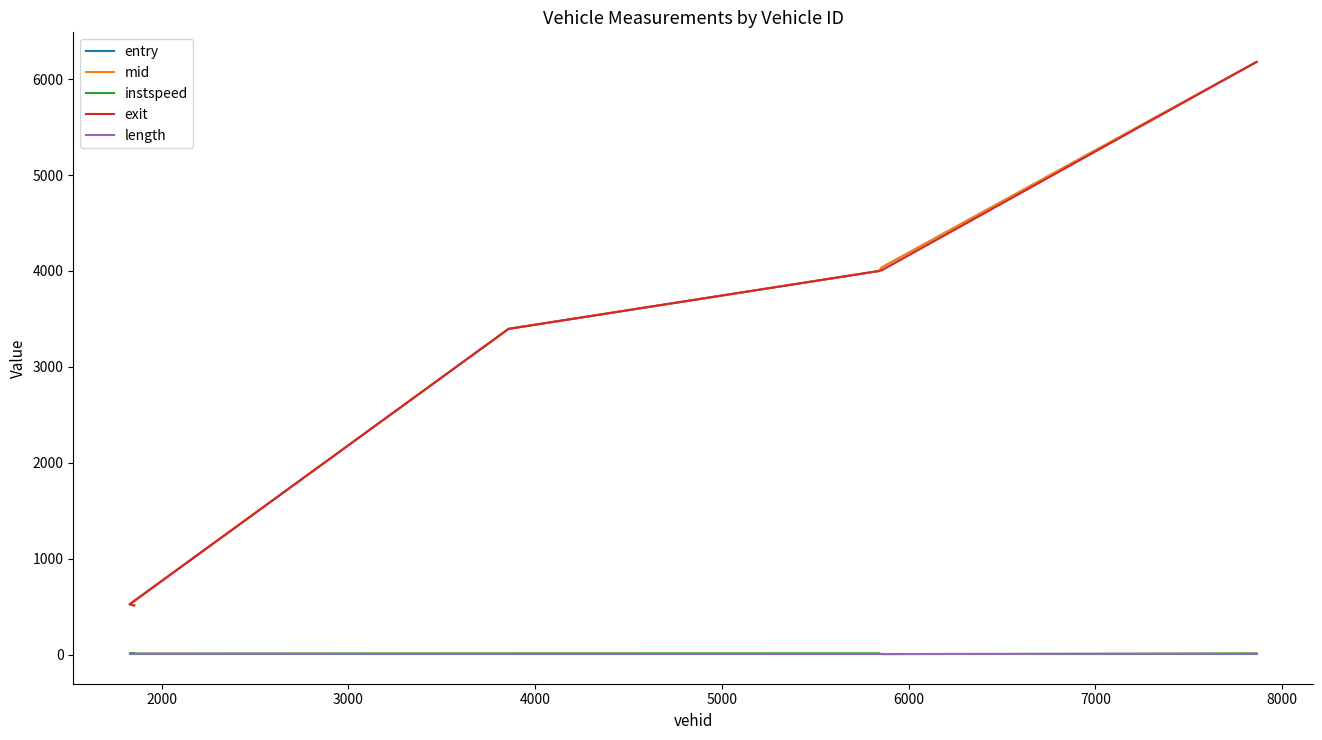

True or false: mid has a value of 1217.1 at 3000.

False